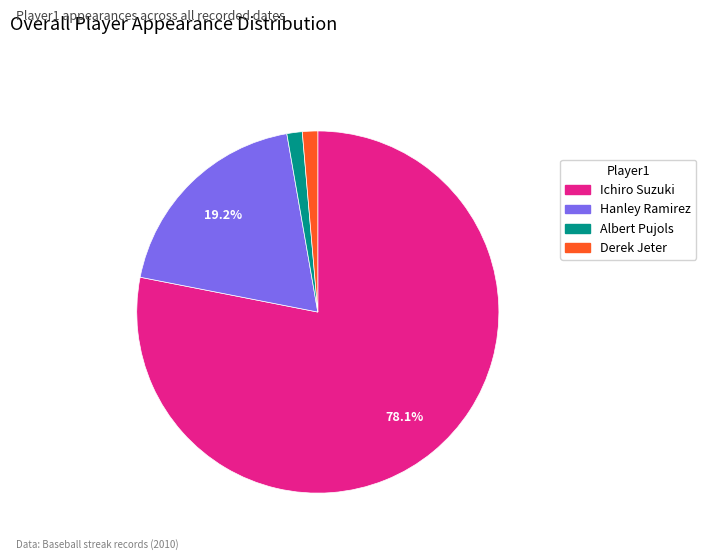

What is the ratio of the value at Albert Pujols to the value at Hanley Ramirez?

0.1